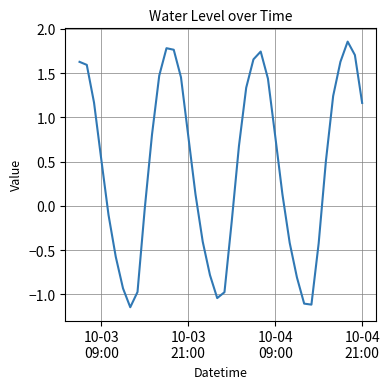

What is the difference between the maximum and minimum values?

3.0